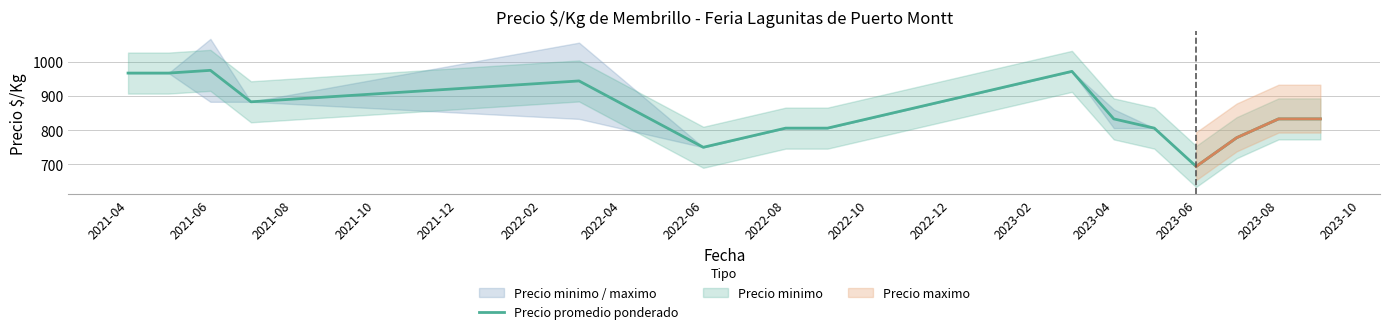

What is the minimum value shown in the chart?

694